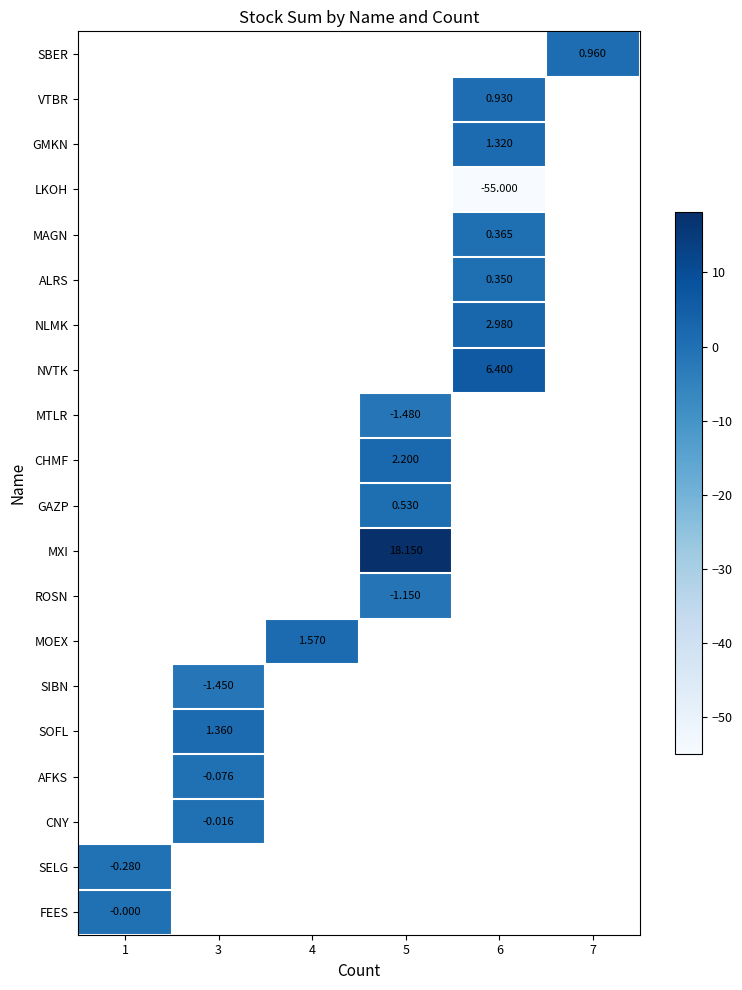

Is the value of ALRS at 6 greater than the value of SIBN at 3?

Yes